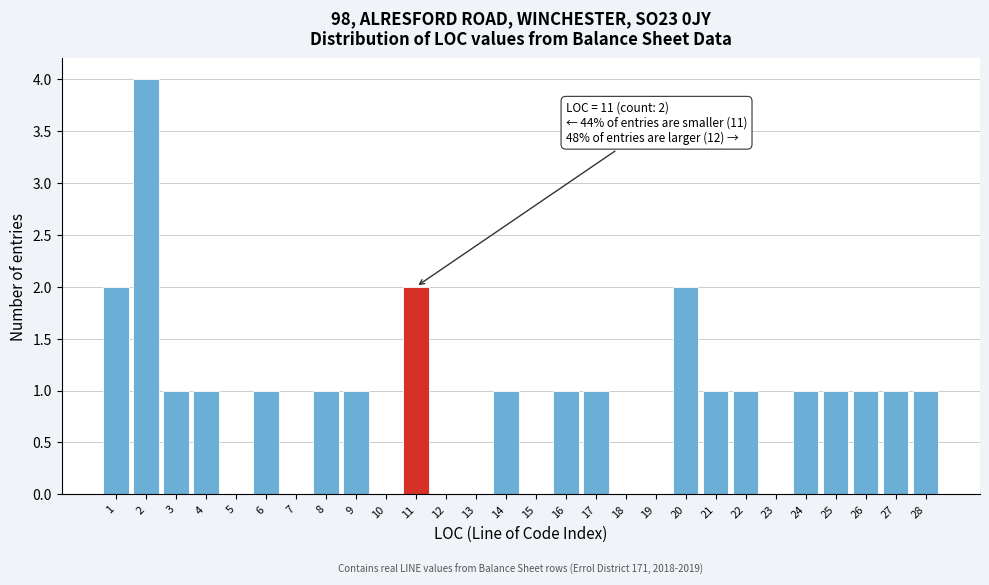

Reading right to left, list all the values displayed in this chart.

28=1	27=1	26=1	25=1	24=1	23=0	22=1	21=1	20=2	19=0	18=0	17=1	16=1	15=0	14=1	13=0	12=0	11=2	10=0	9=1	8=1	7=0	6=1	5=0	4=1	3=1	2=4	1=2